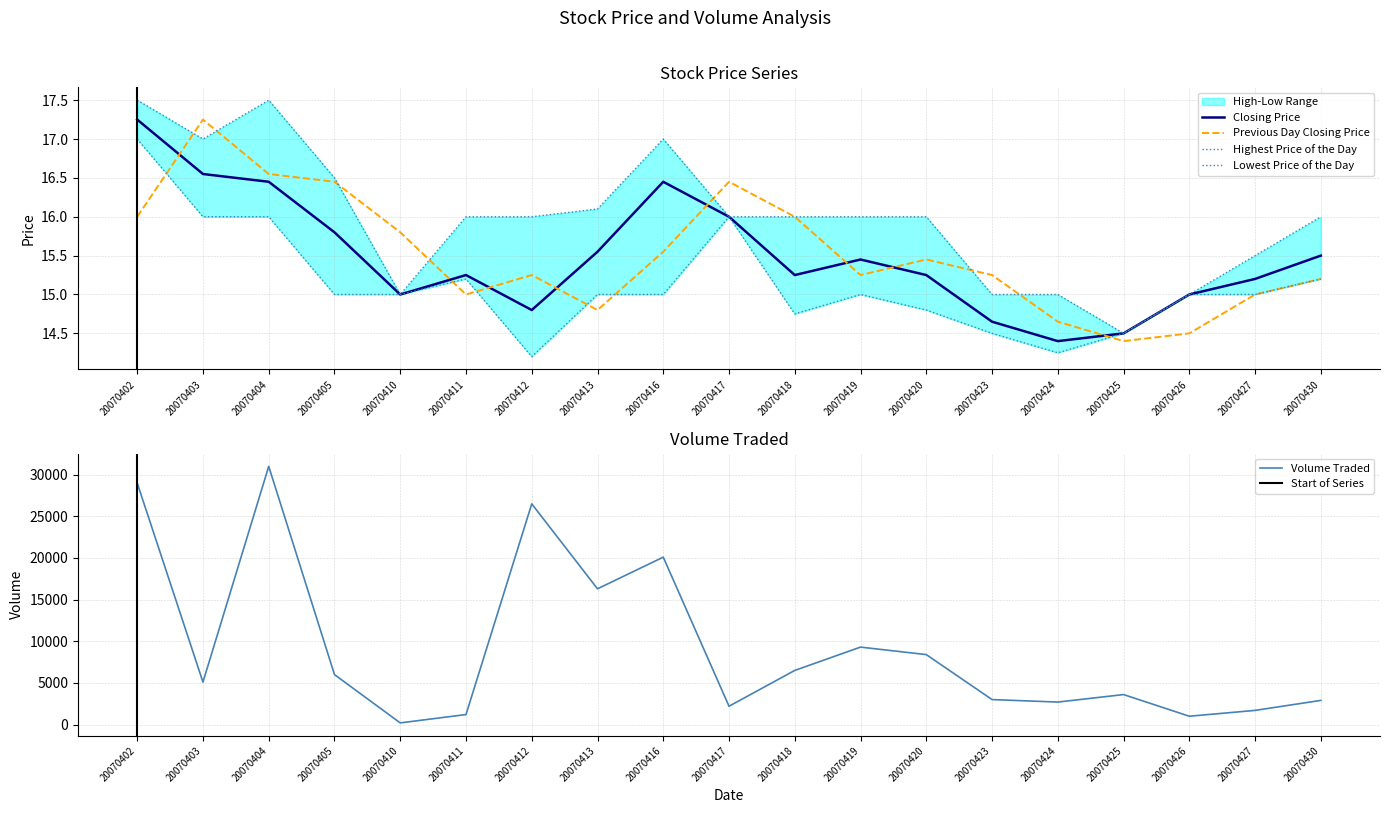

Reading left to right, what are all the values shown in this chart?

Closing Price: 17.2	16.6	16.4	15.8	15.0	15.2	14.8	15.6	16.4	16.0	15.2	15.4	15.2	14.7	14.4	14.5	15.0	15.2	15.5
Highest Price of the Day: 17.5	17.0	17.5	16.5	15.0	16.0	16.0	16.1	17.0	16.0	16.0	16.0	16.0	15.0	15.0	14.5	15.0	15.5	16.0
Lowest Price of the Day: 17.0	16.0	16.0	15.0	15.0	15.2	14.2	15.0	15.0	16.0	14.8	15.0	14.8	14.5	14.2	14.5	15.0	15.0	15.2
Previous Day Closing Price: 16.0	17.2	16.6	16.4	15.8	15.0	15.2	14.8	15.6	16.4	16.0	15.2	15.4	15.2	14.7	14.4	14.5	15.0	15.2